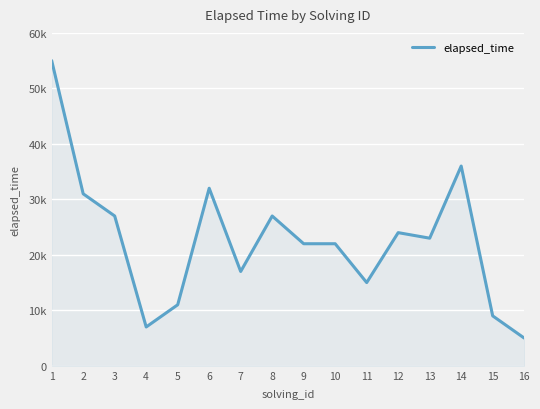

Approximately how many times larger is the value at 5 compared to 13?

0.5